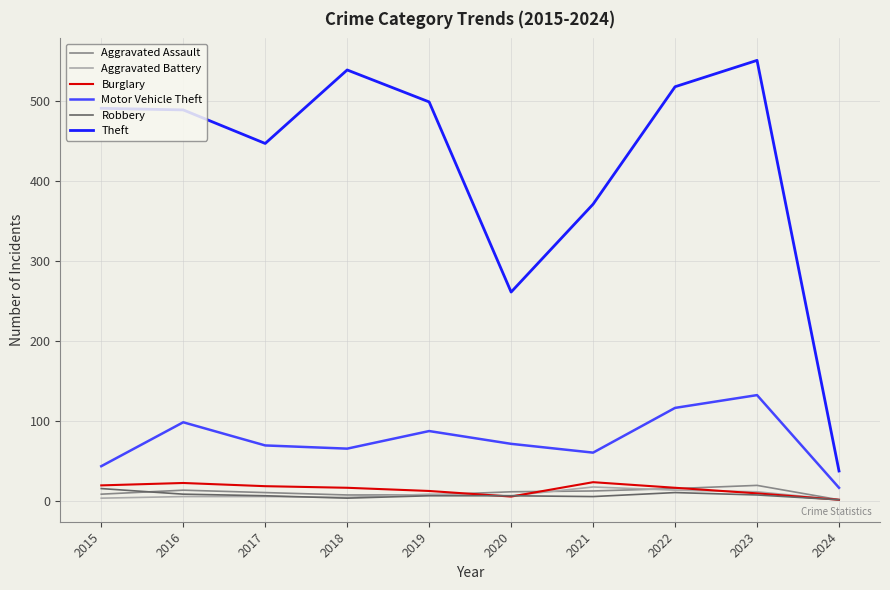

At which category is the sum across all series the highest?

2023